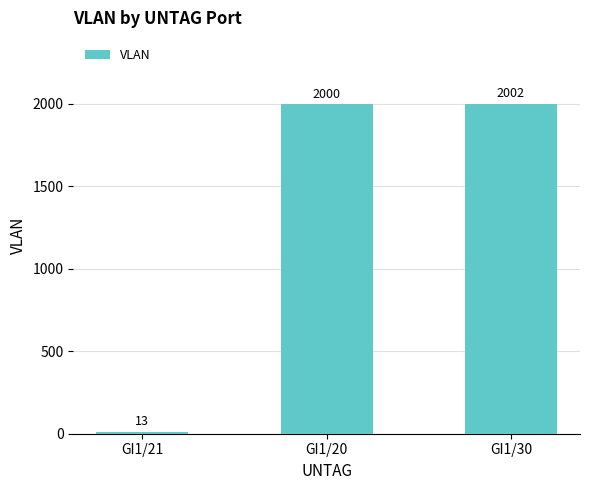

Is it true that the value at GI1/21 is 13?

True